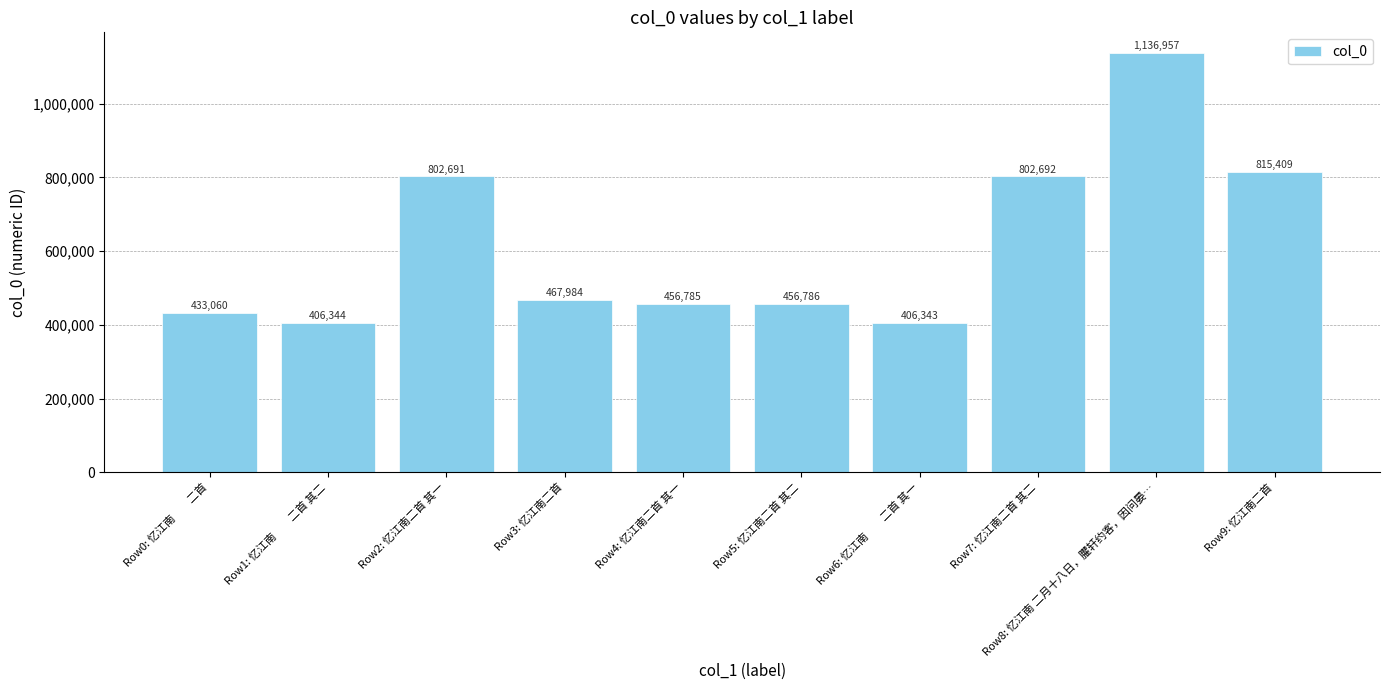

Which category has the highest value across all series?

Row8: 忆江南 二月十八日，臞轩约客，因问晏…